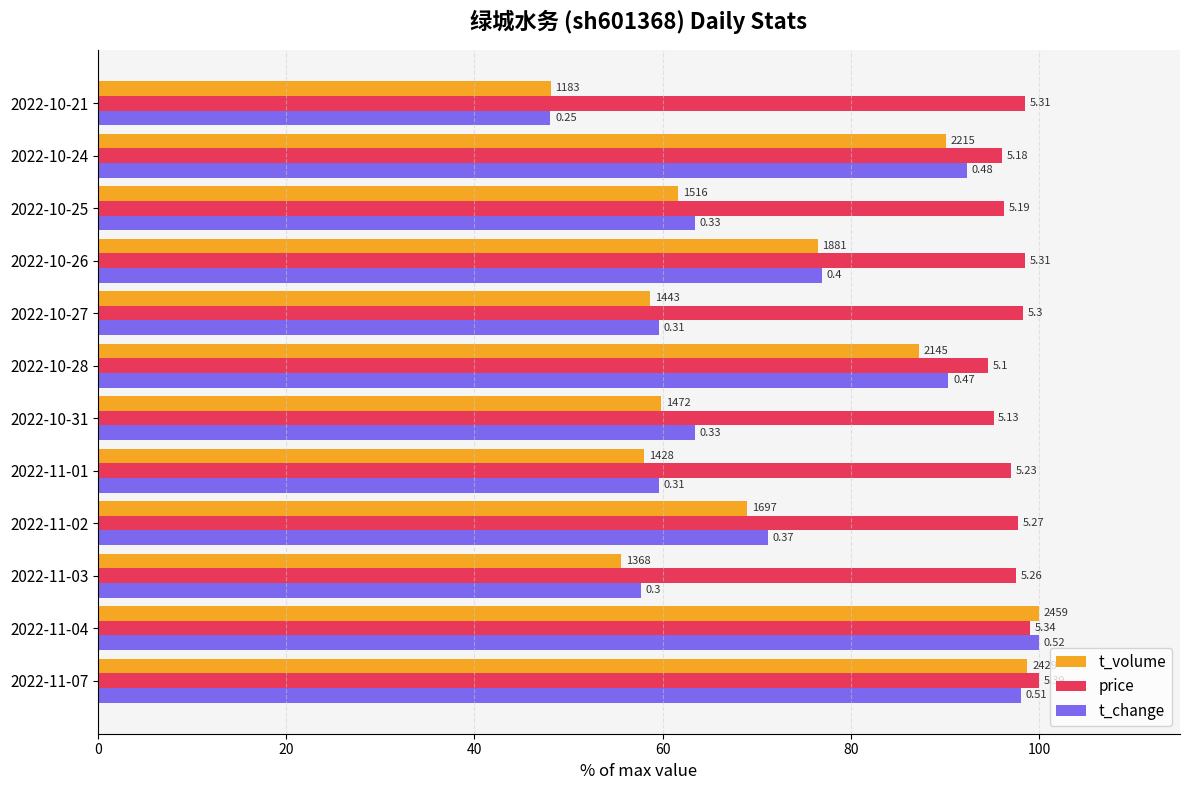

What are all the series names shown in the legend?

t_volume, price, t_change